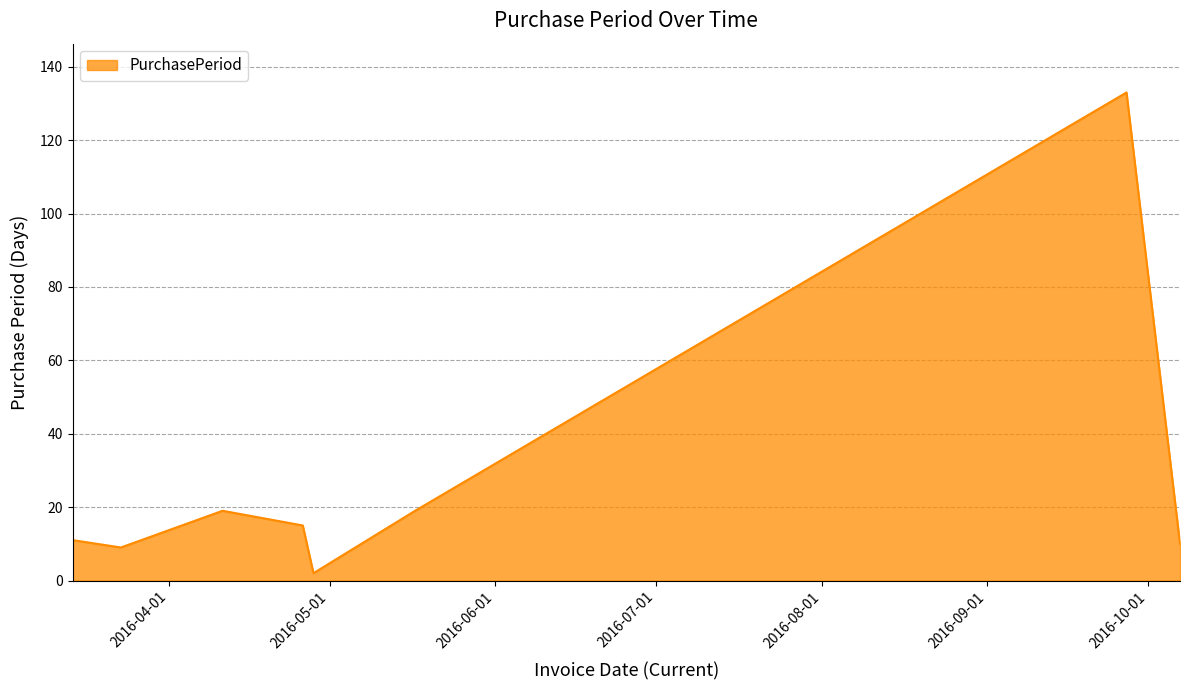

True or false: the data has more than 1 interior local peaks.

True